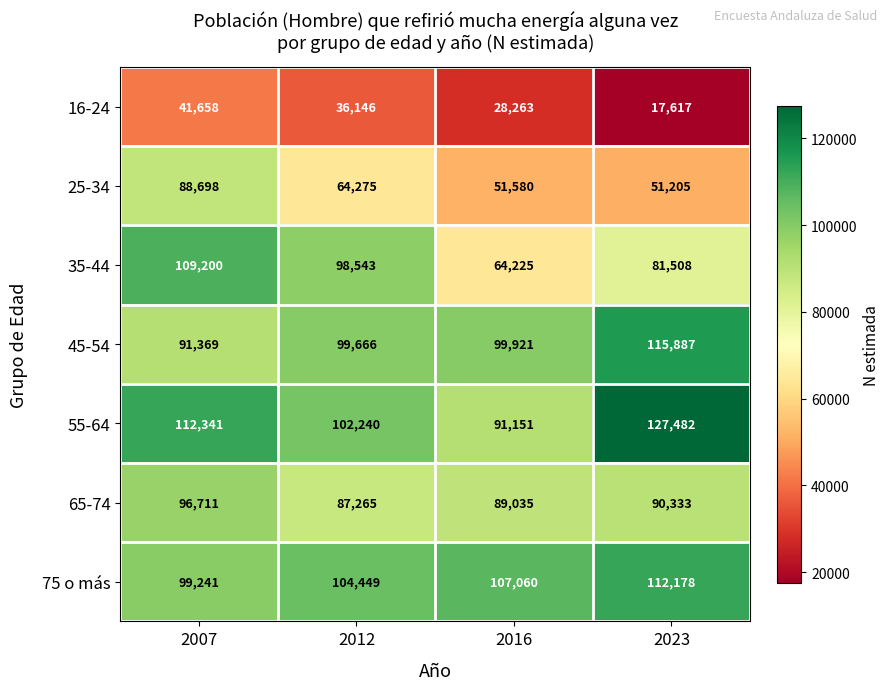

What is the difference between the highest and lowest values at 2016?

78797